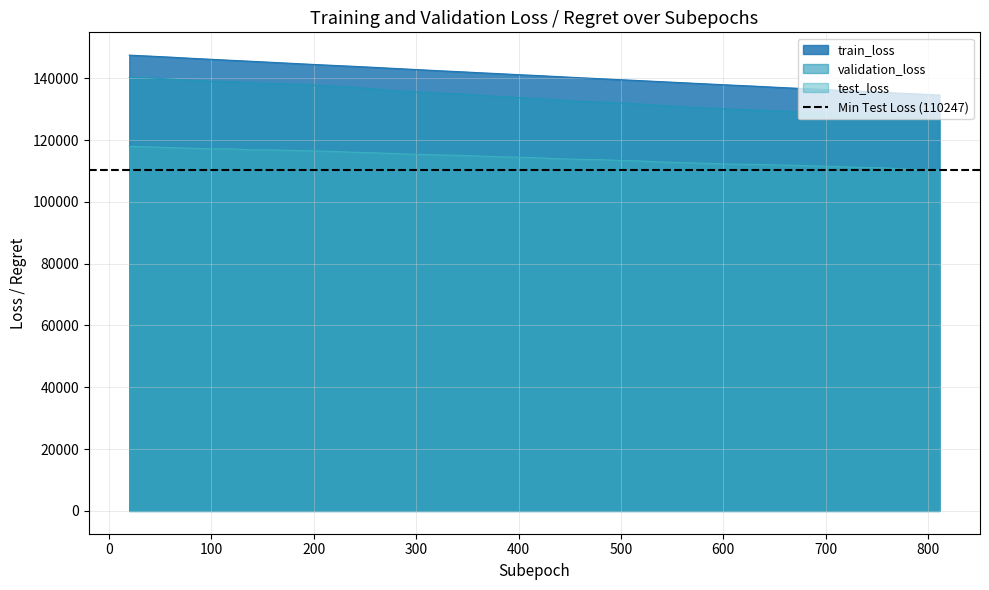

The value of train_loss at 500 is 139524.6. True or false?

True